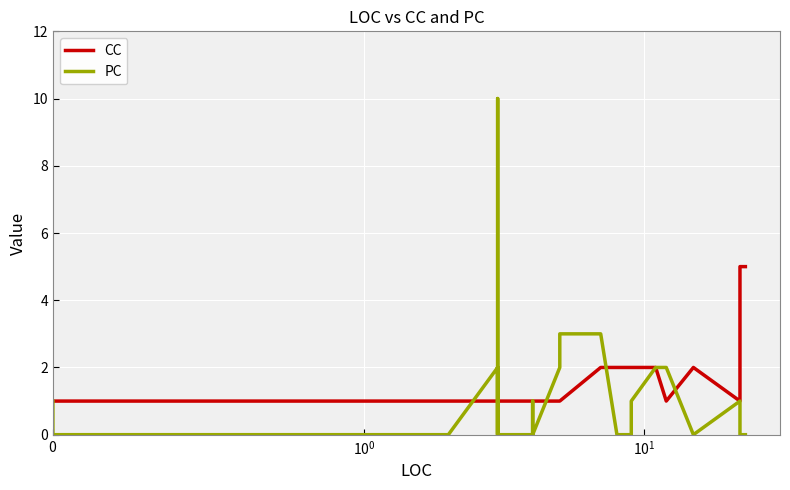

True or false: CC has a value of 1 at $\mathdefault{10^{0}}$.

False